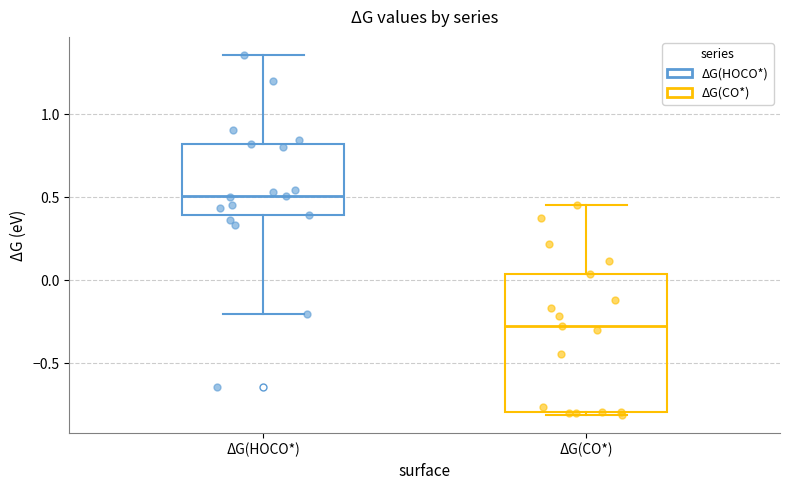

Reading left to right, read every box against the y-axis: the position of its median line, the range the box covers, and the ends of its whiskers. The values are not printed on the chart, so give them approximately, as read against the axis.

ΔG(HOCO*): median 0.50, box 0.40 to 0.80, whiskers -0.20 to 1.35
ΔG(CO*): median -0.30, box -0.80 to 0.05, whiskers -0.80 (just below the box's lower edge) to 0.45